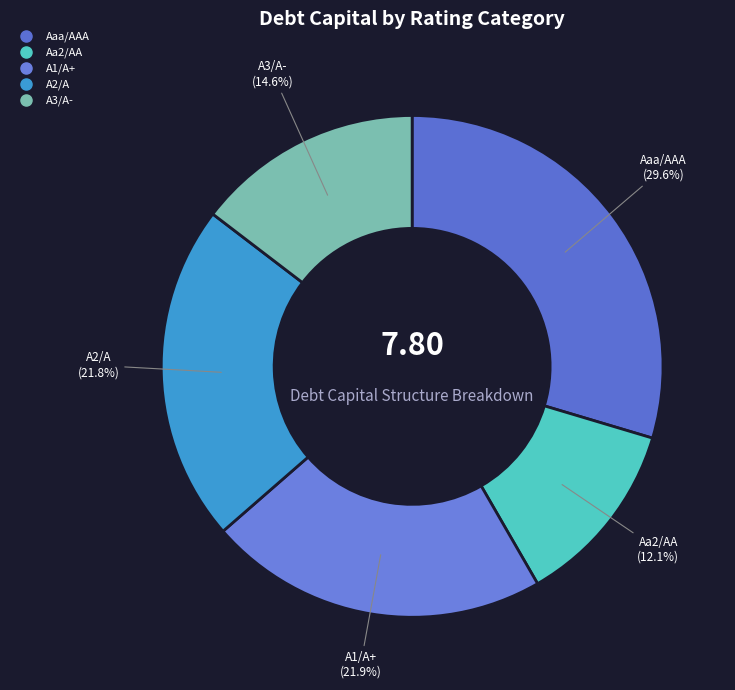

Which slice is the largest?

Aaa/AAA